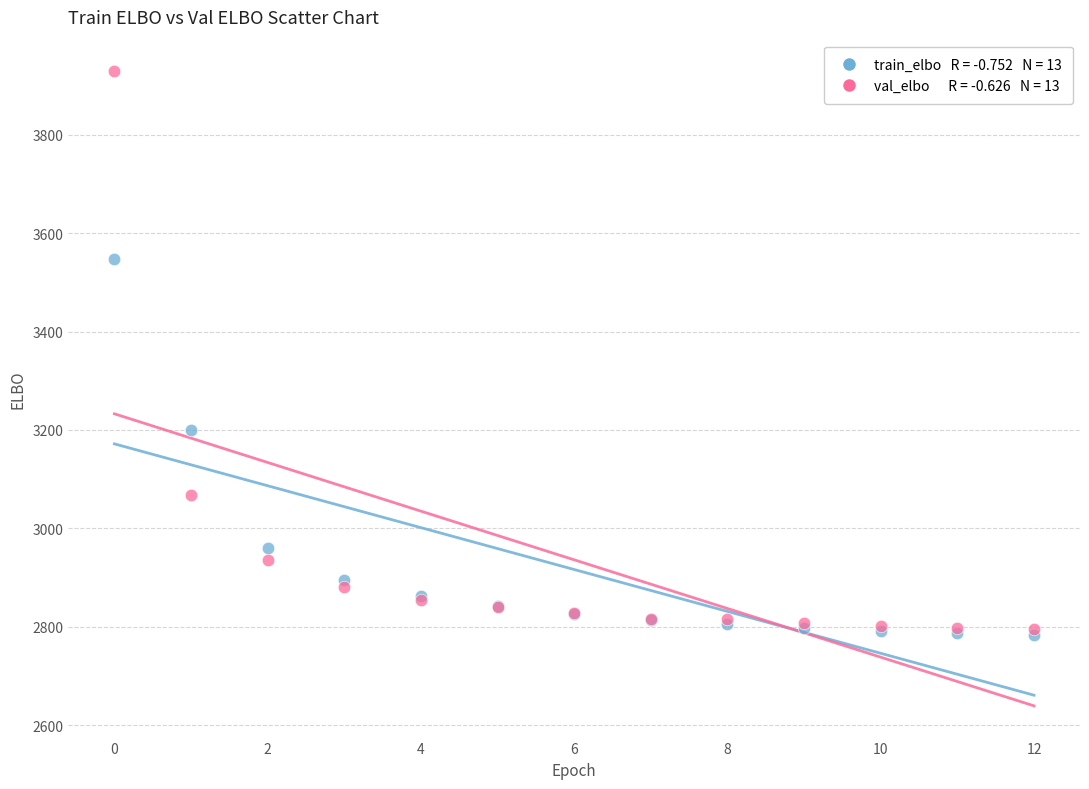

Across all series, what Y value is closest to 3356?

3200.6